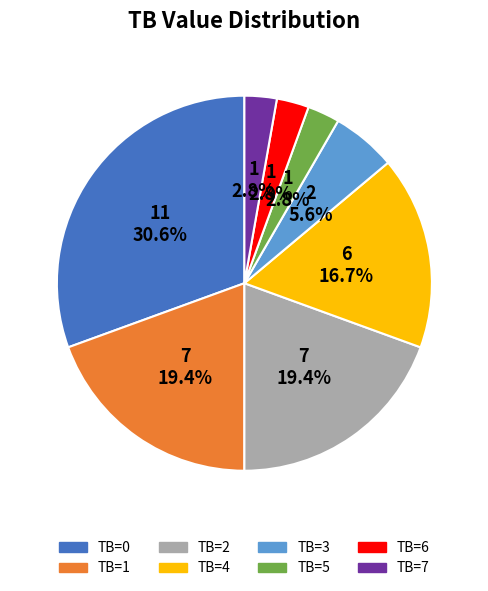

What is the largest slice in the pie chart?

TB=0